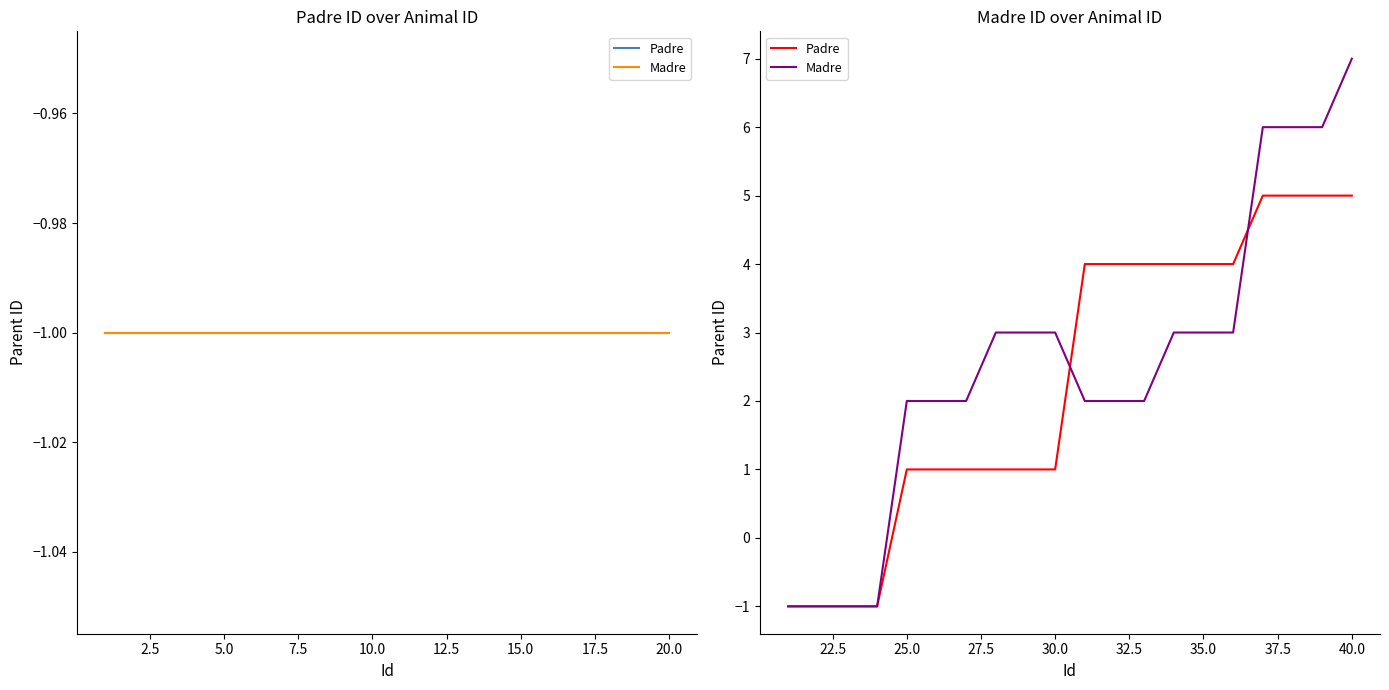

Between 15.0 and 22.5, which series saw the biggest shift?

Madre